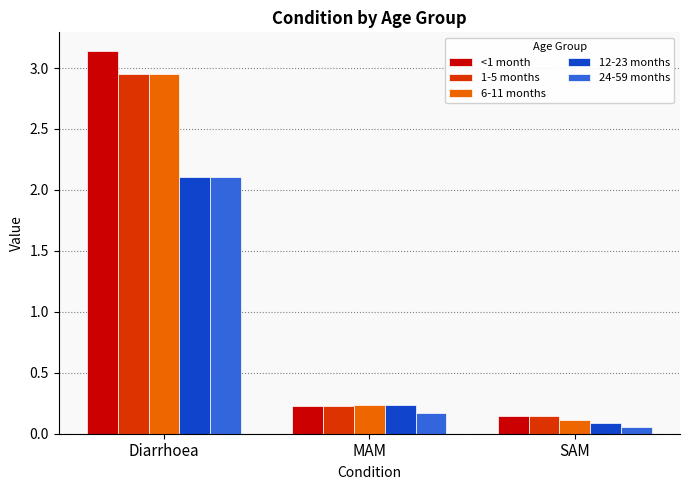

The value of 6-11 months at MAM is 0.4. True or false?

False